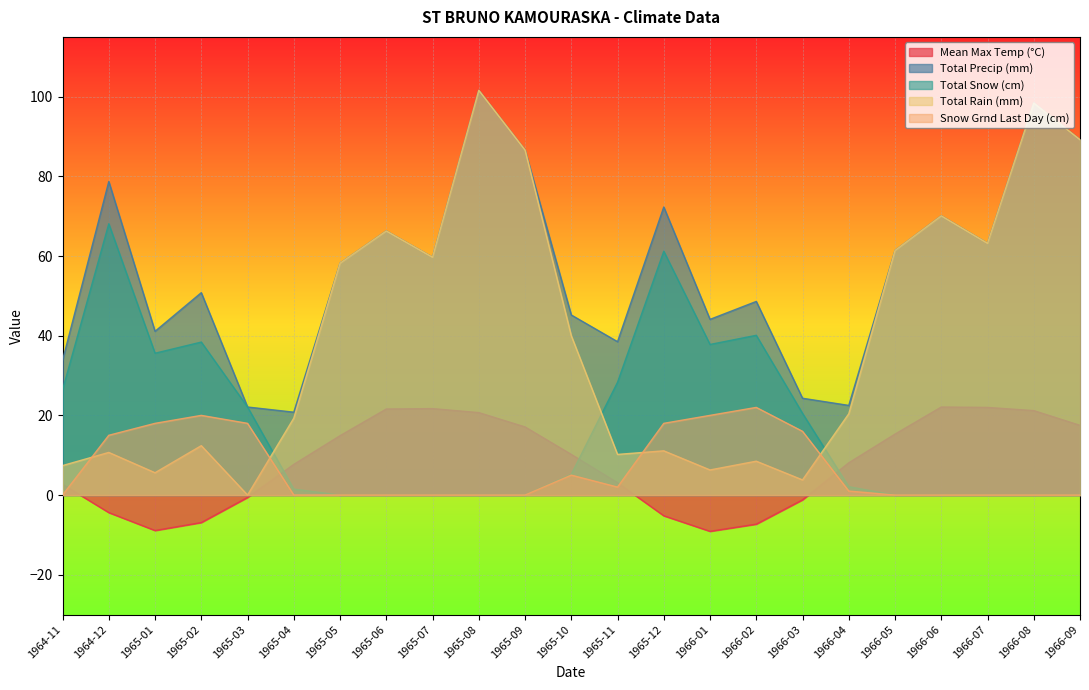

At 1965-08, list the series in order from smallest to largest.

Total Snow (cm), Snow Grnd Last Day (cm), Mean Max Temp (°C), Total Precip (mm), Total Rain (mm)